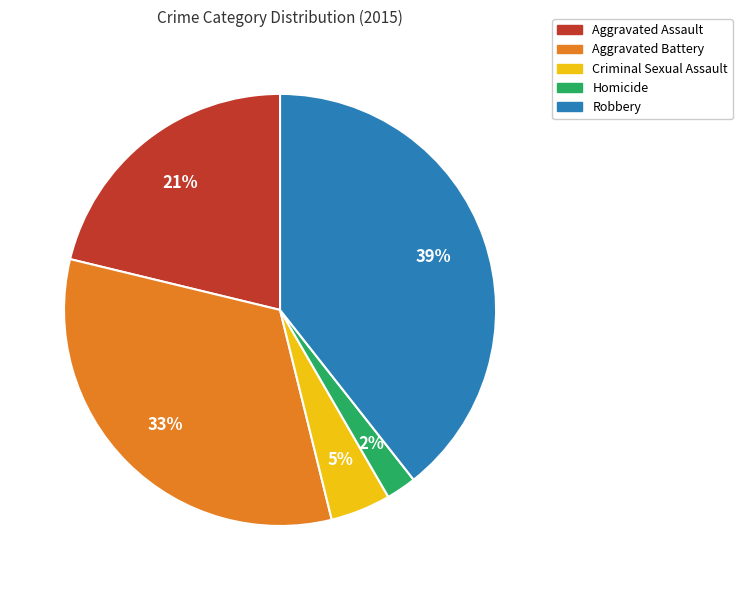

Which category has the smallest portion of the pie?

Homicide